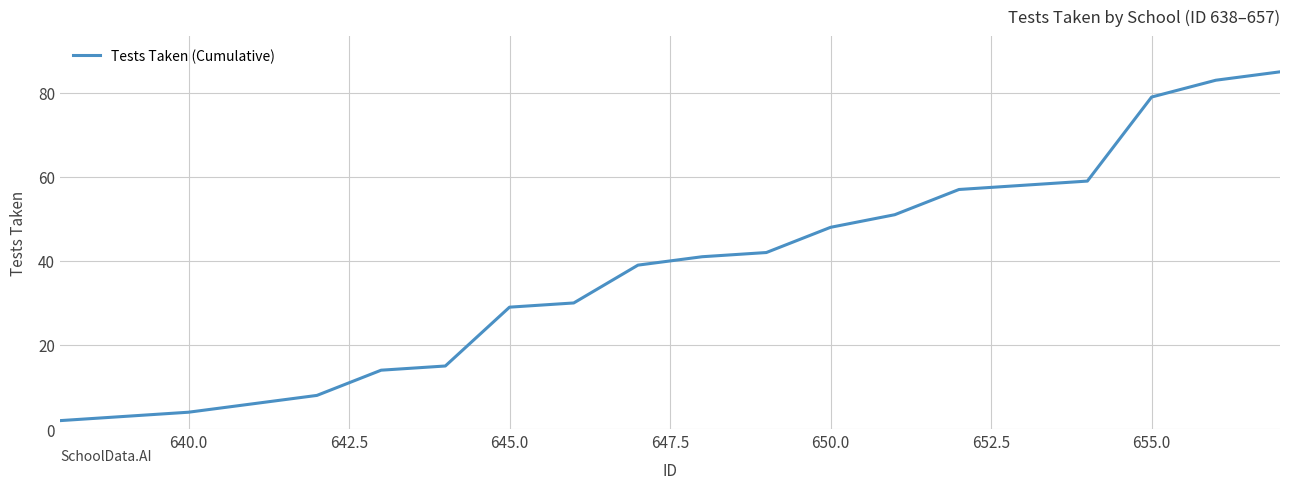

What is the greatest value displayed?

85